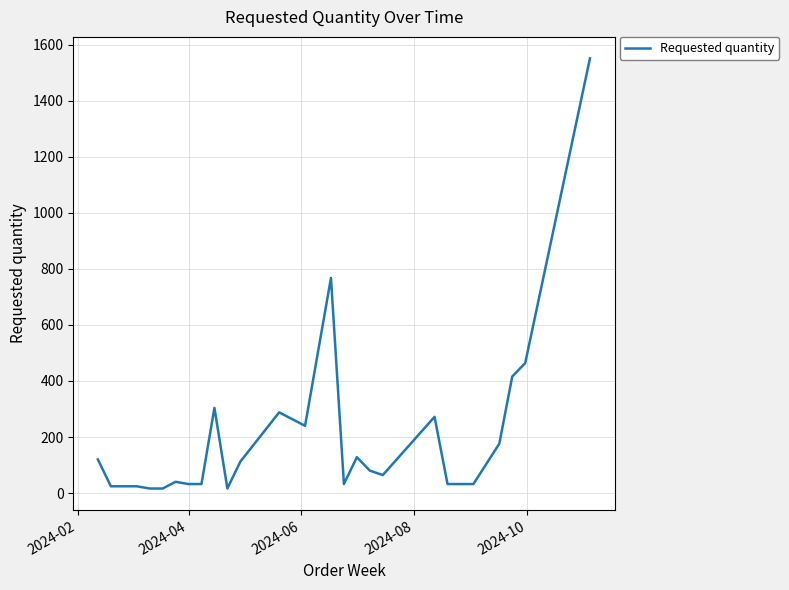

What is the sum of all values?

5304